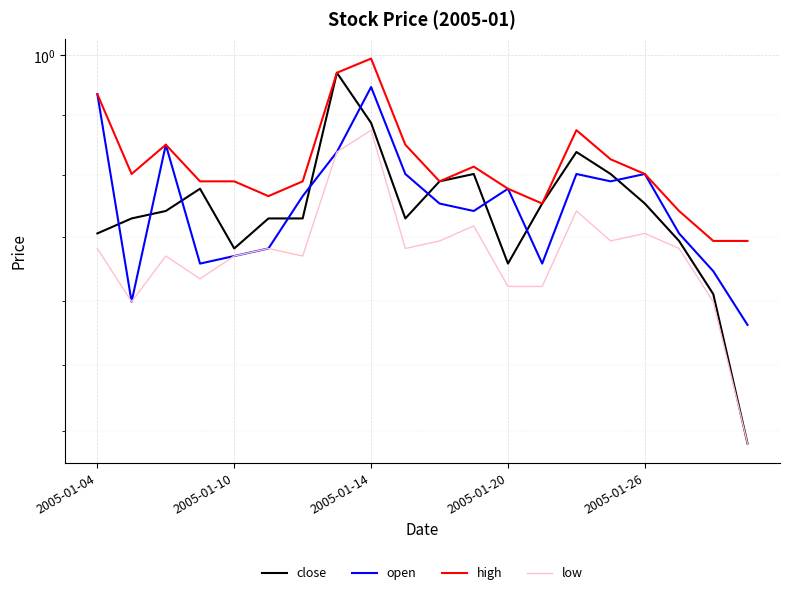

What is the sum of all close values?

19.0